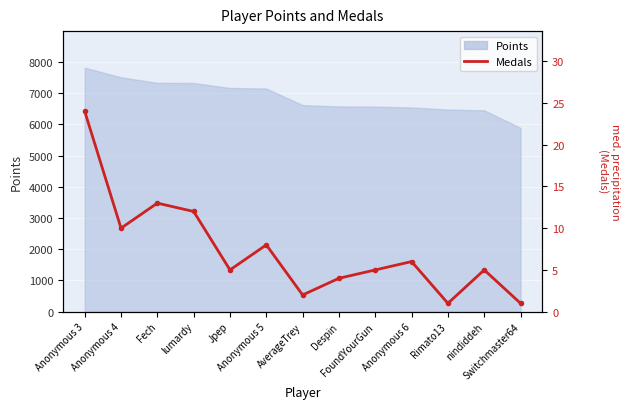

True or false: the data shows 1 at Switchmaster64.

True